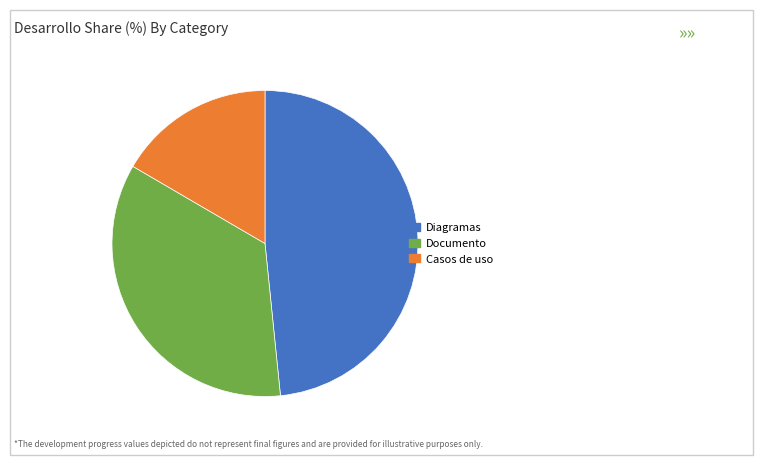

Rank the categories by value from lowest to highest.

Casos de uso, Documento, Diagramas